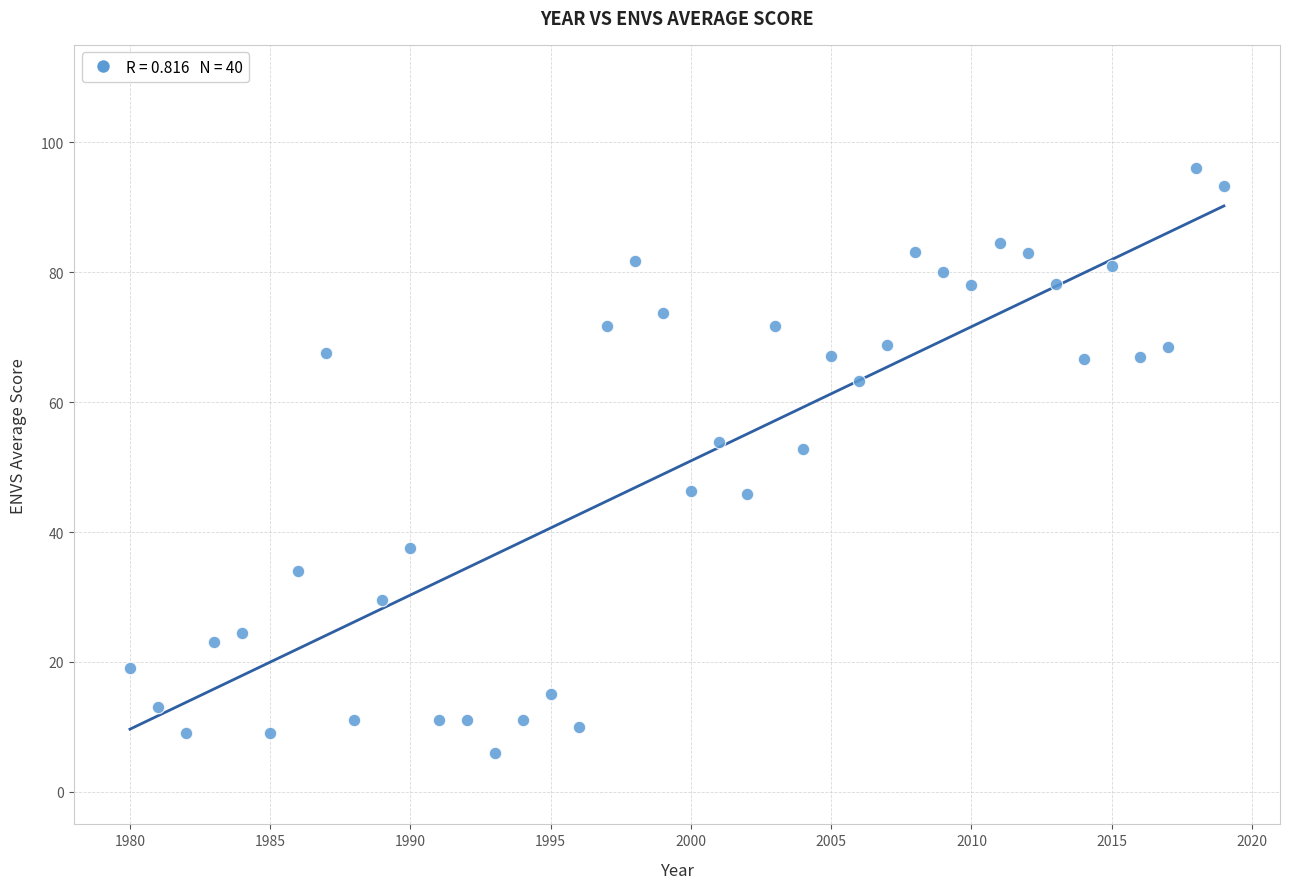

What is the range of Y values (max minus min)?

90.1